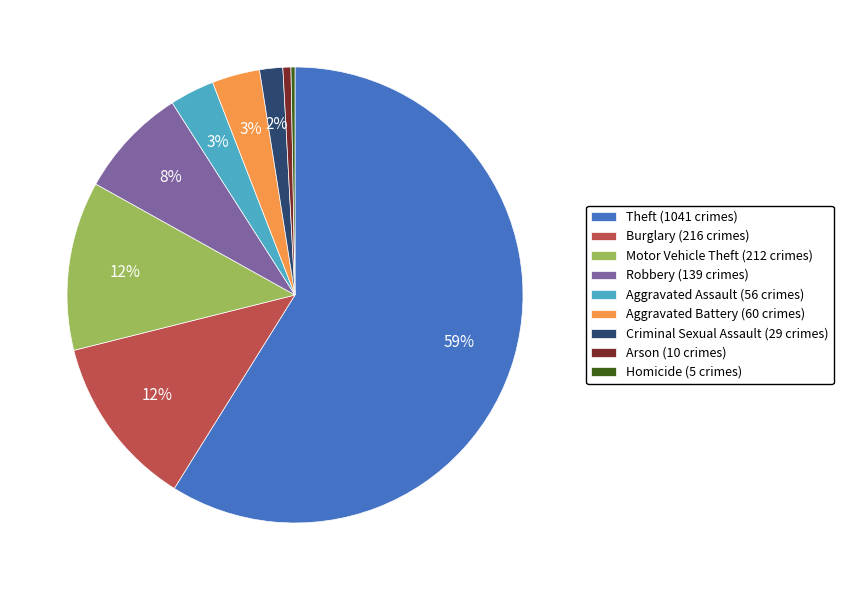

Is the sum of Arson and Burglary greater than half?

No